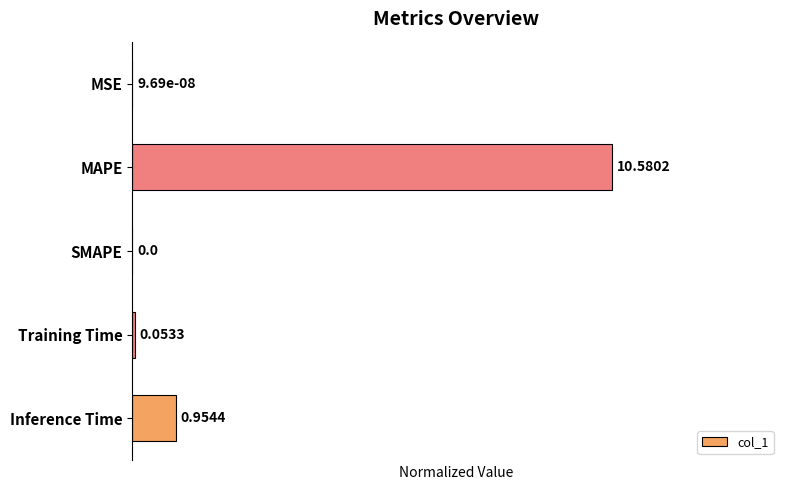

What is the average value?

0.2